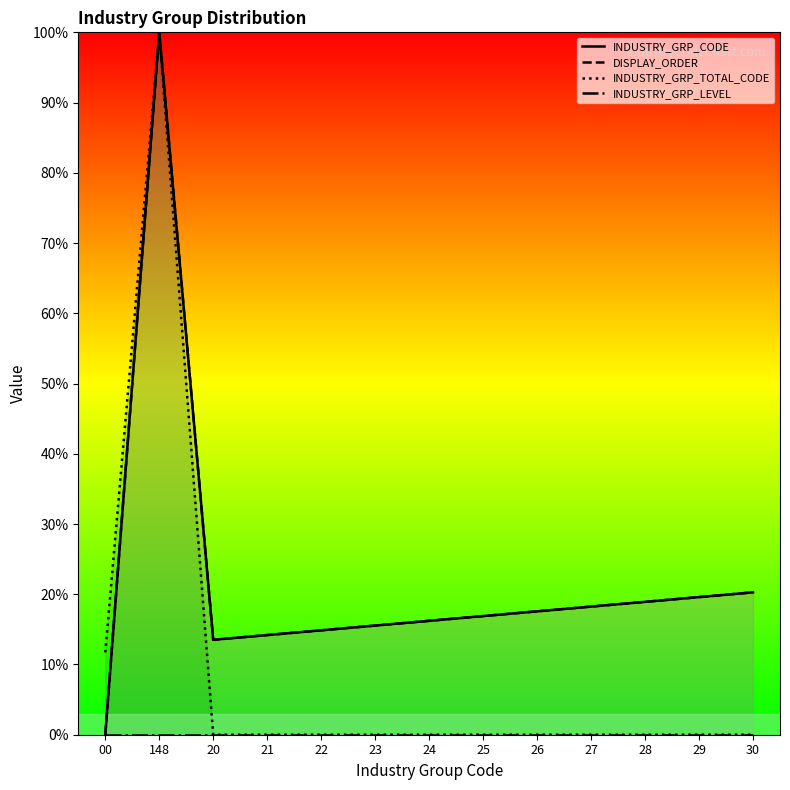

At which category does DISPLAY_ORDER reach its first local peak?

148